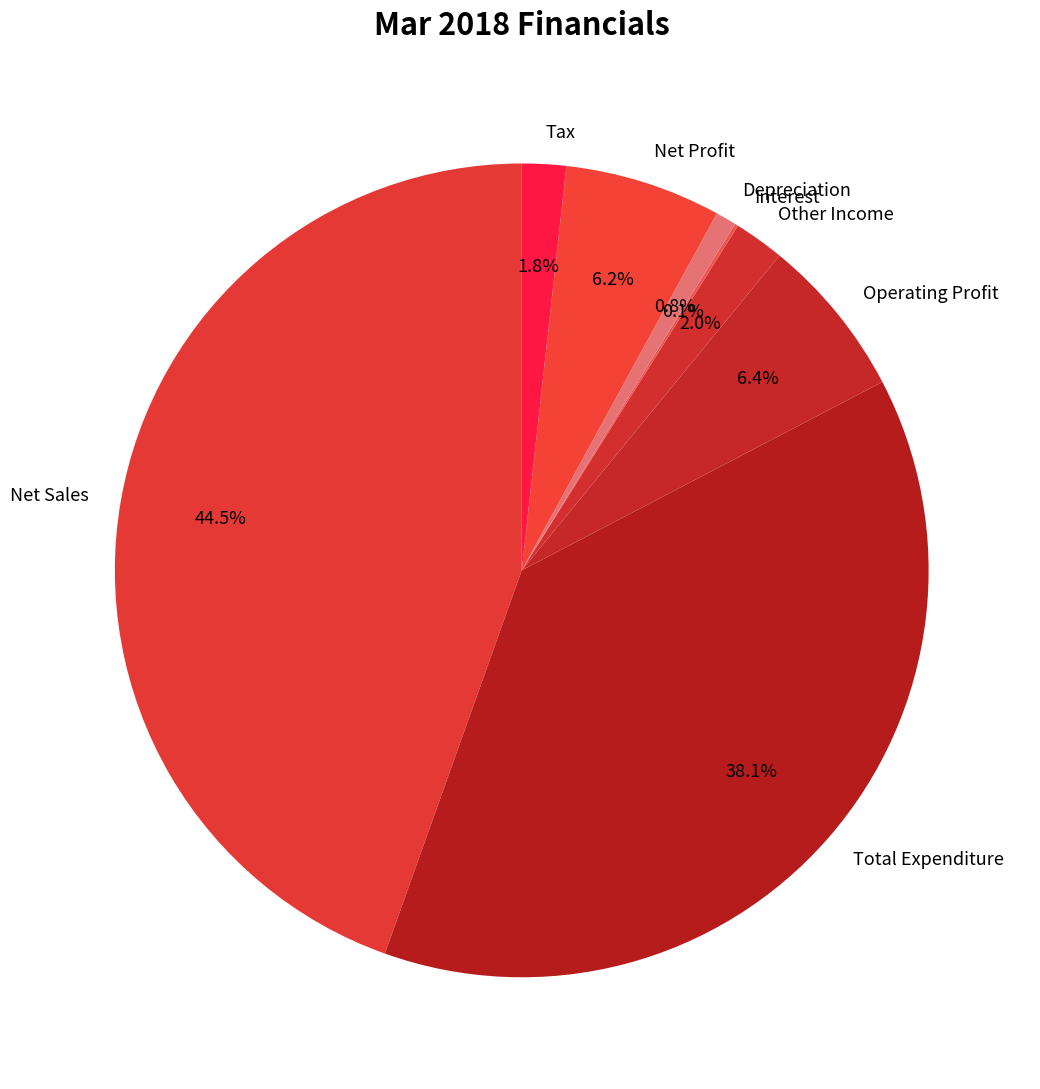

Is there a majority slice in this chart?

No